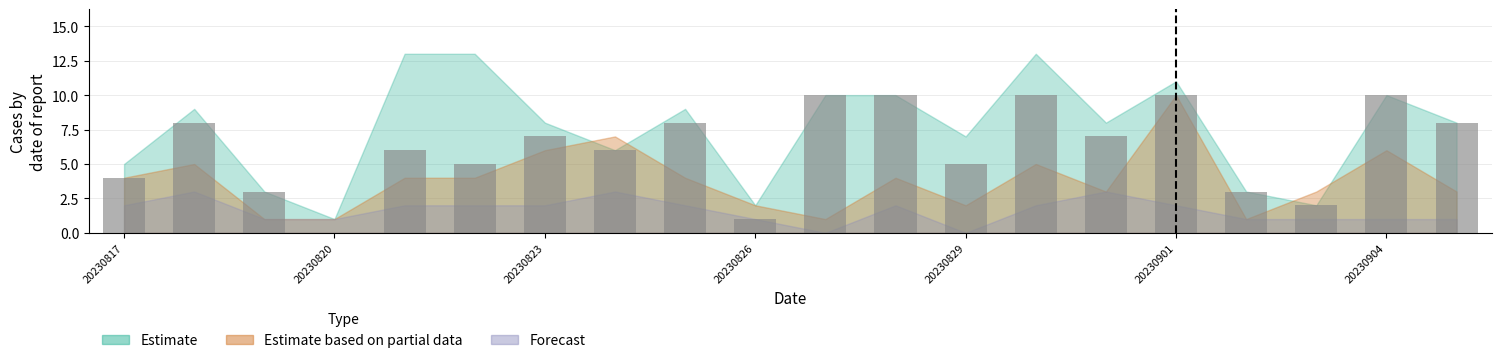

Count the values in the range 4 to 10.

15